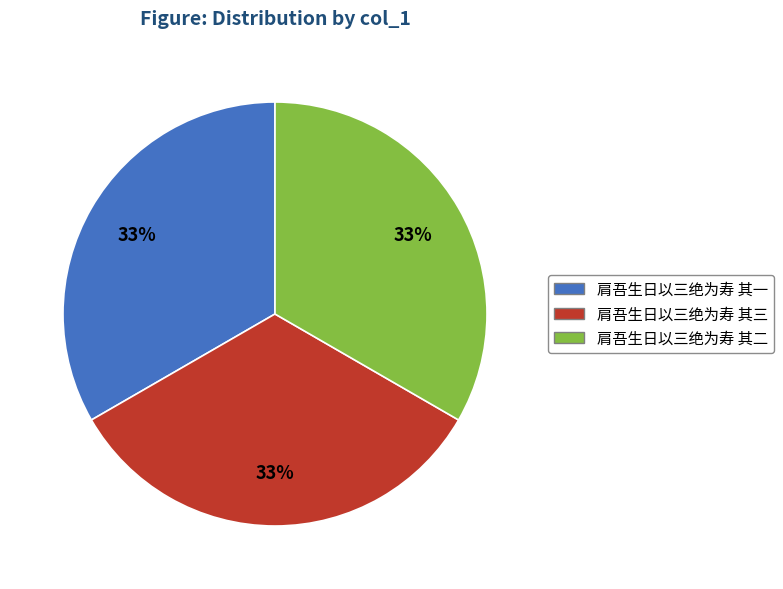

Does 肩吾生日以三绝为寿 其二 represent more than half of the total?

No